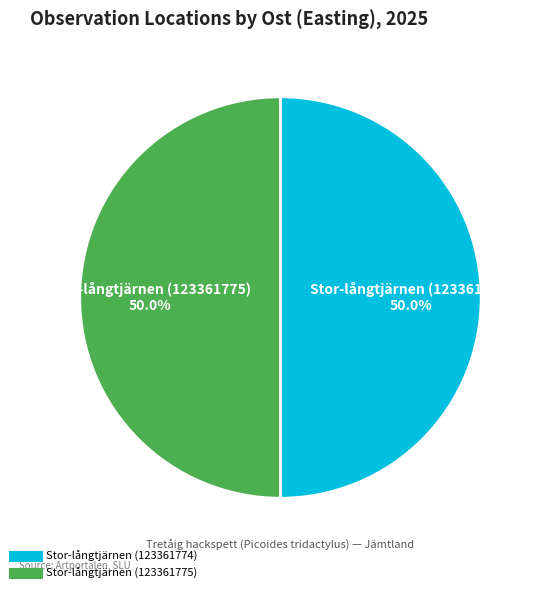

Approximately how many times larger is the value at Stor-långtjärnen (123361775) compared to Stor-långtjärnen (123361774)?

1.0